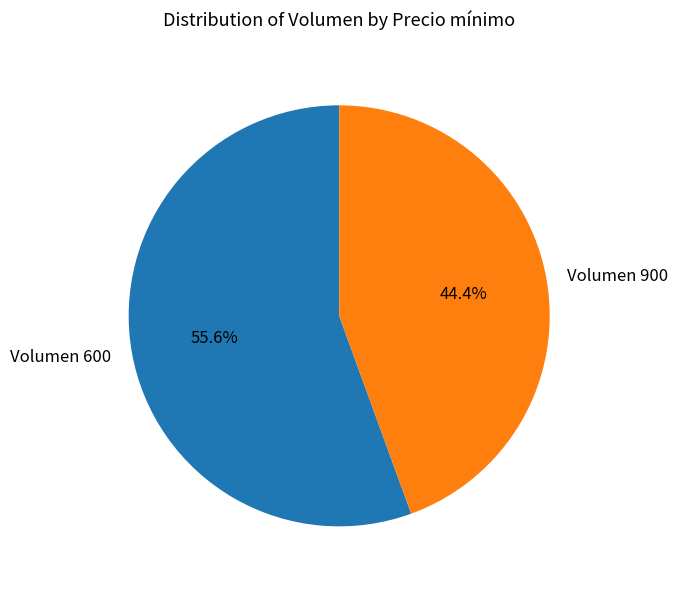

Rank the categories by value from lowest to highest.

Volumen 900, Volumen 600